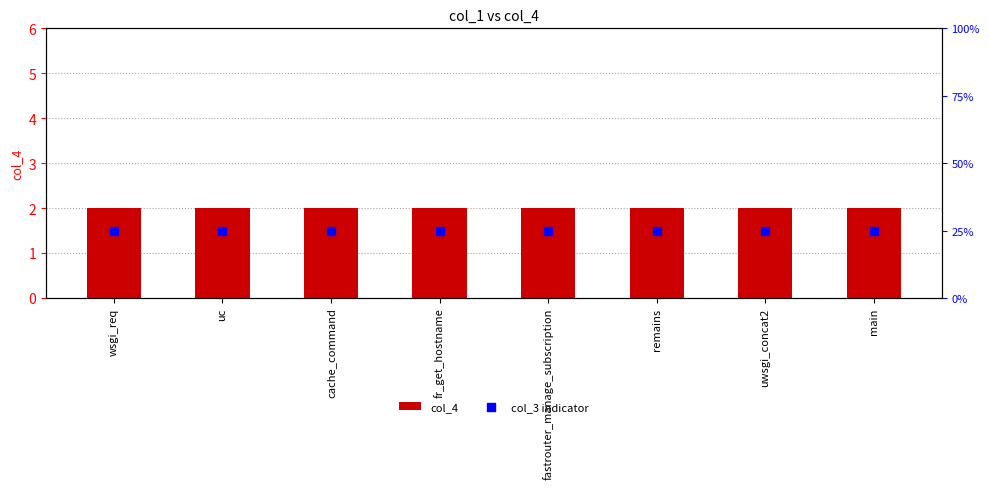

Which series has the largest total across all categories?

col_4